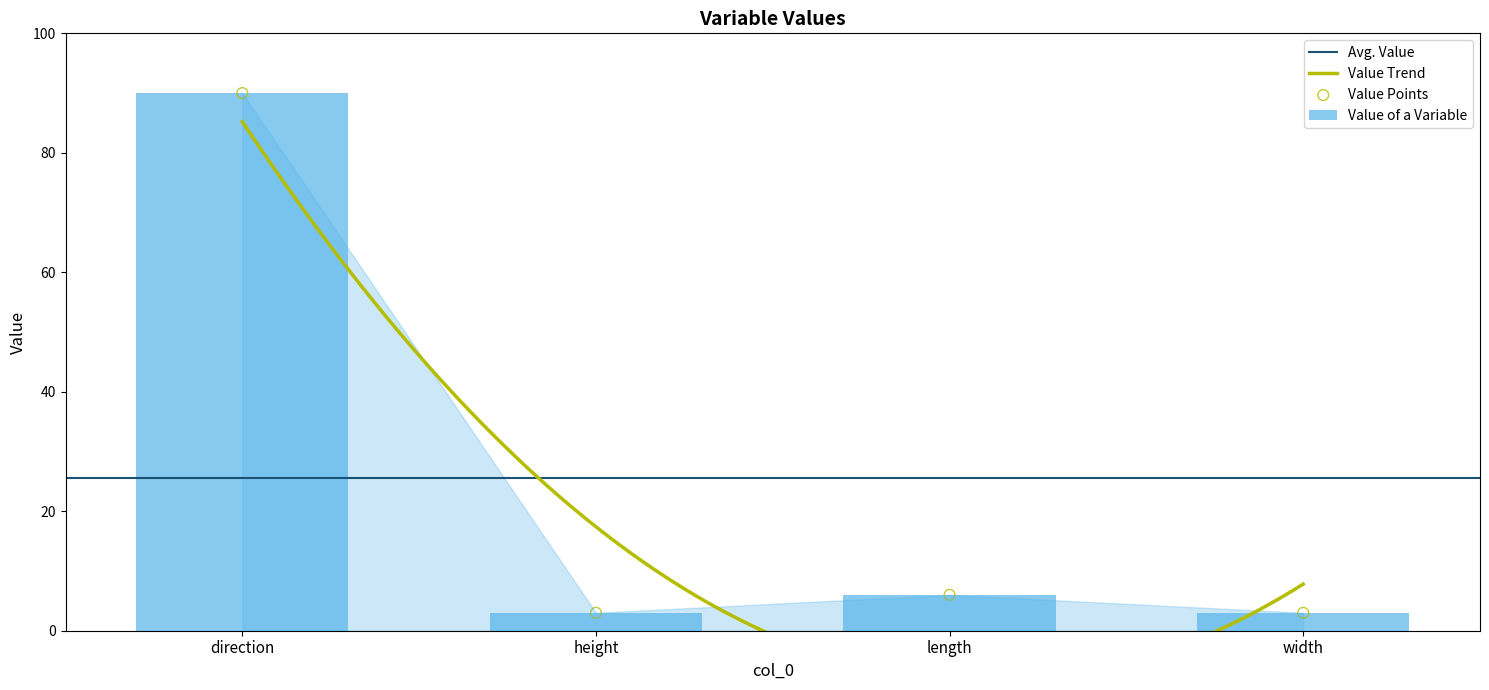

Approximately how many times larger is the value at width compared to length?

0.5